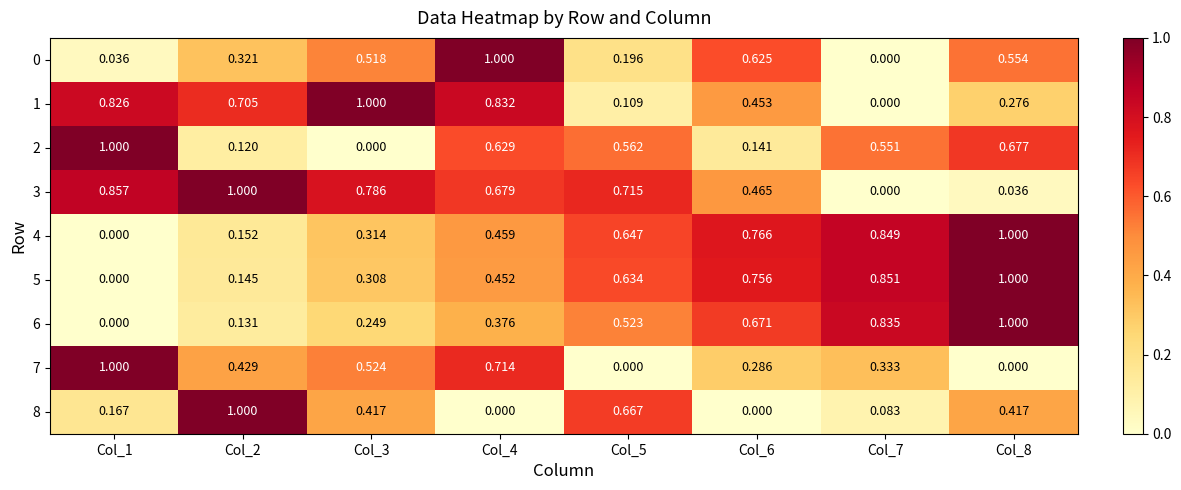

Is the value of 5 at Col_2 greater than the value of 1 at Col_3?

No